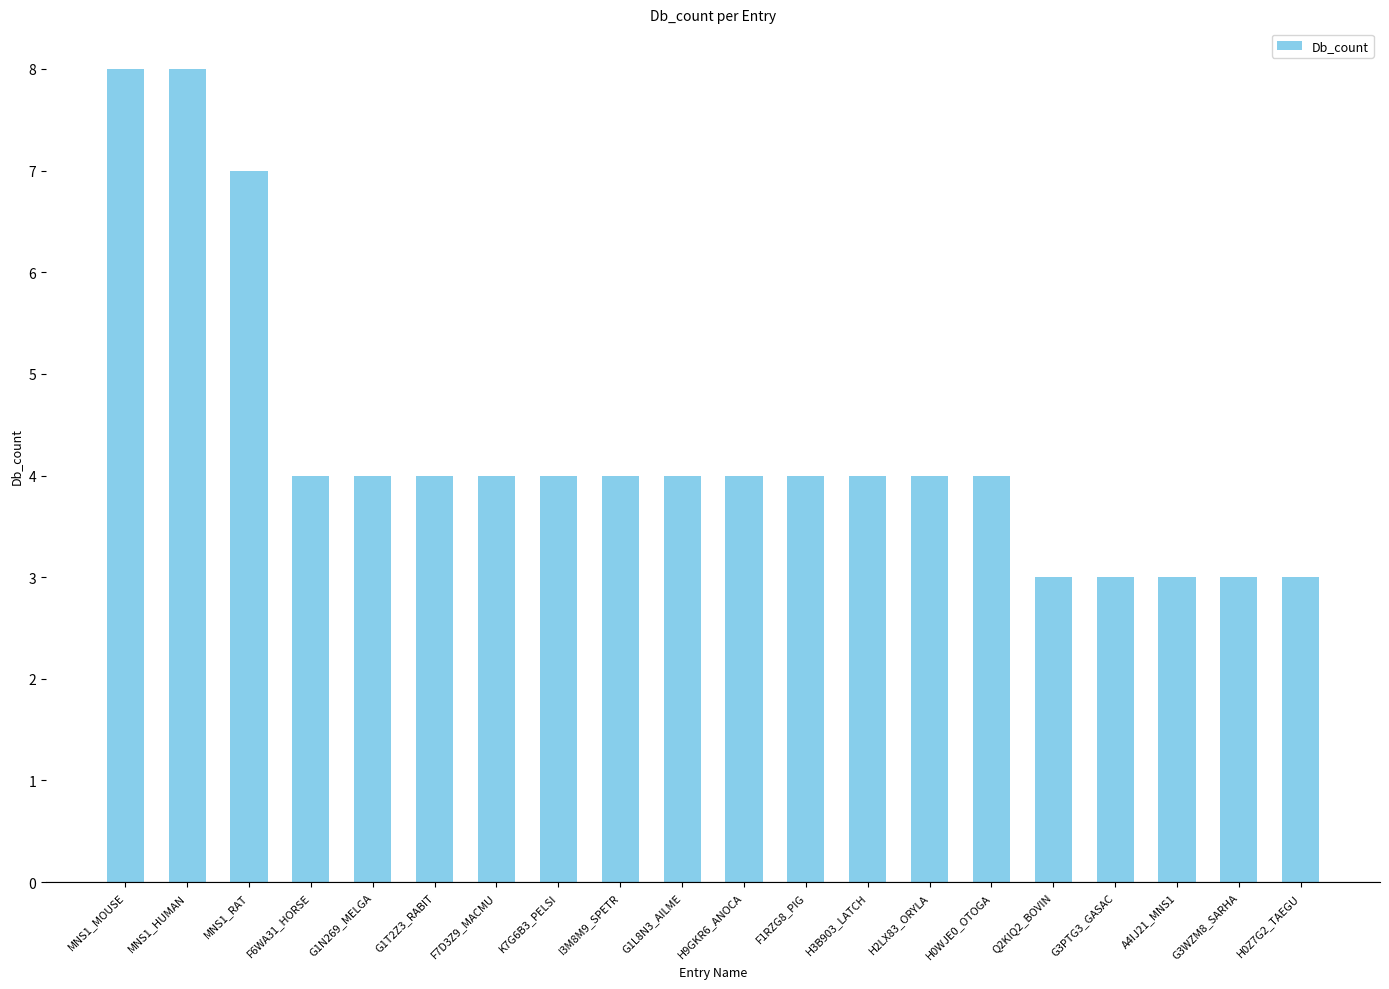

What is the label of the 19th bar from the right?

MNS1_HUMAN